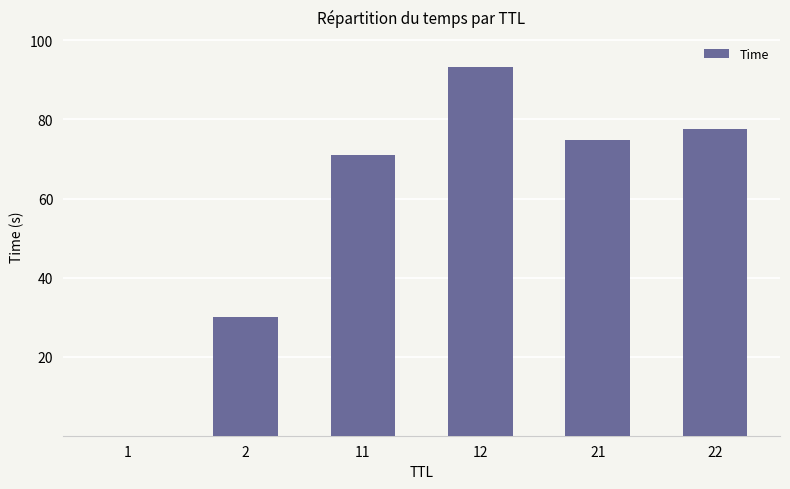

Which has a higher value, 22 or 21?

22